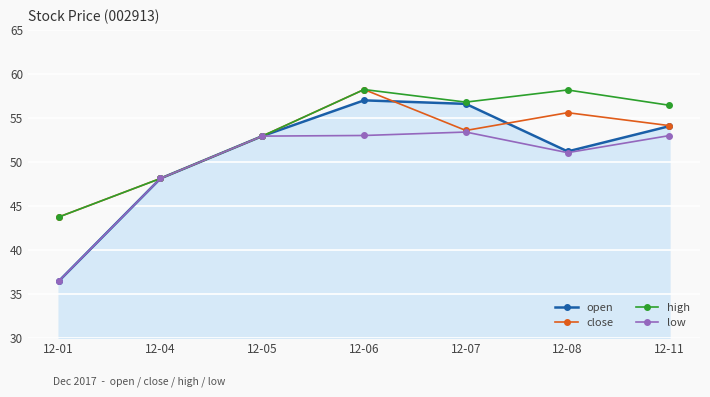

Rank the series by their average value, from lowest to highest.

low, open, close, high